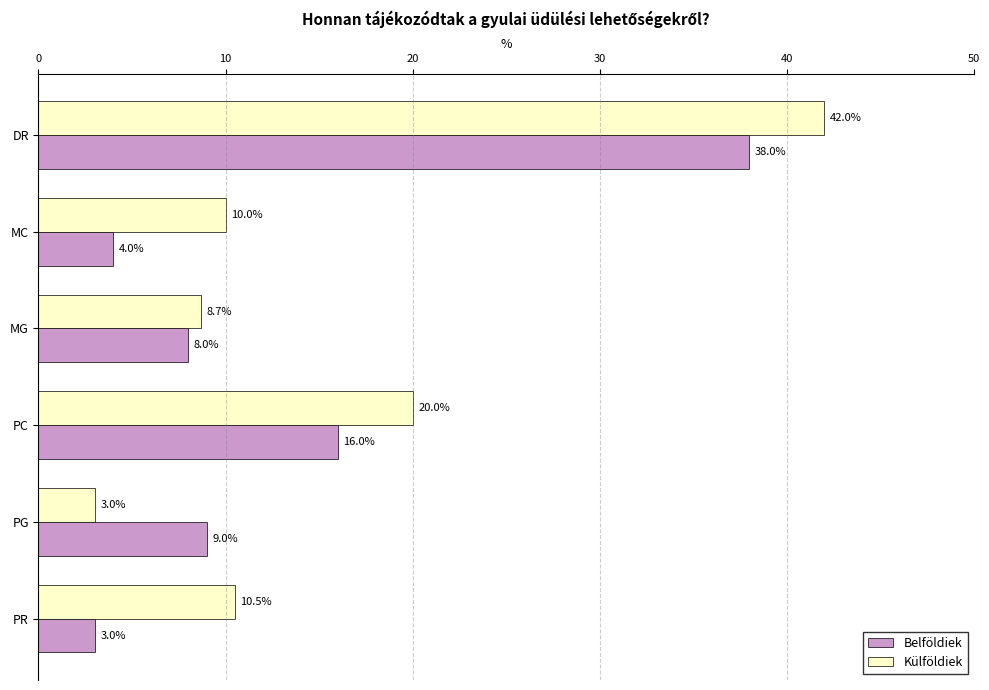

What are all the series names shown in the legend?

Belföldiek, Külföldiek